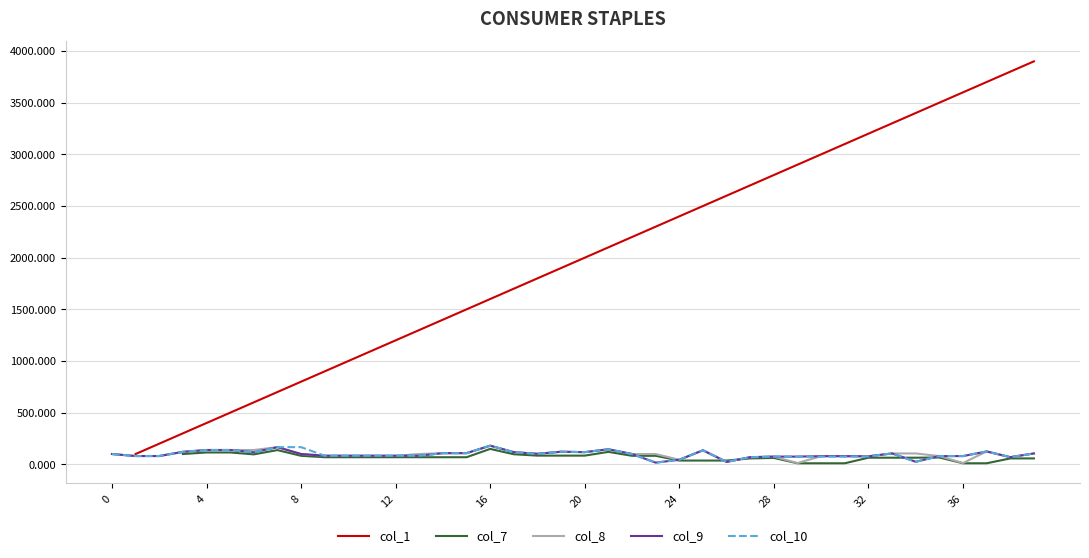

Does the chart have visible grid lines?

Yes